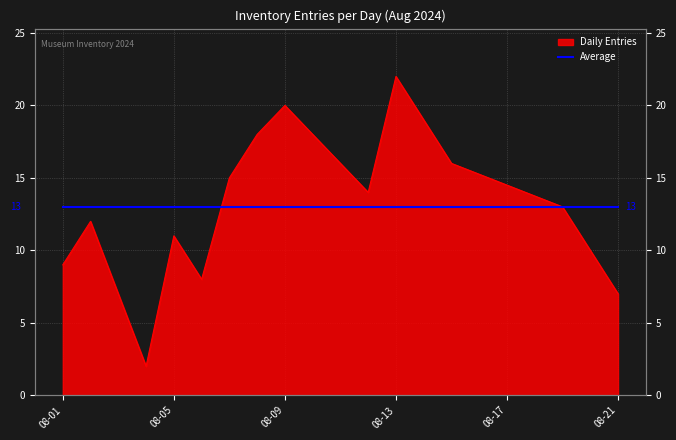

What is the ratio of the value at 08-05 to the value at 08-09?

0.6